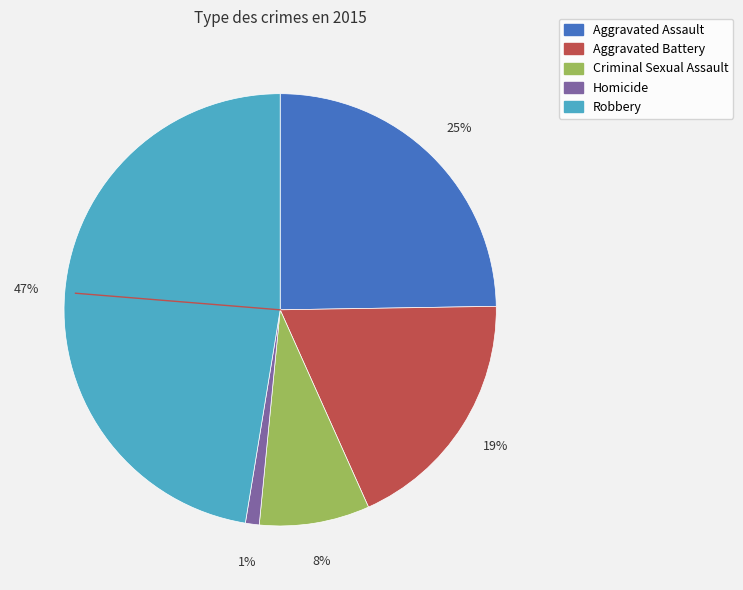

Which has a higher value, Aggravated Assault or Criminal Sexual Assault?

Aggravated Assault